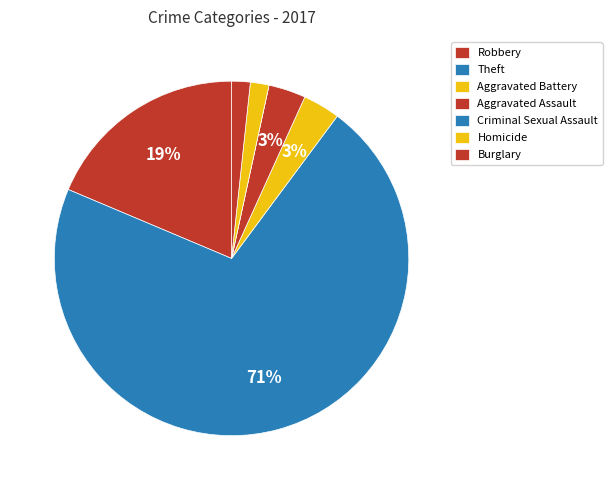

What percentage is the Theft slice, to the nearest percent?

71%